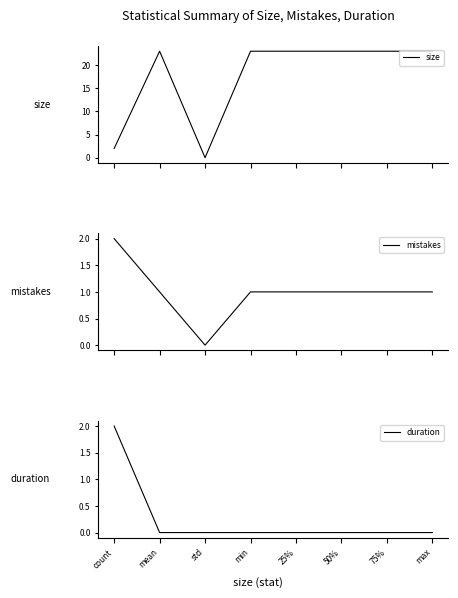

Which has a higher value, std or min?

min